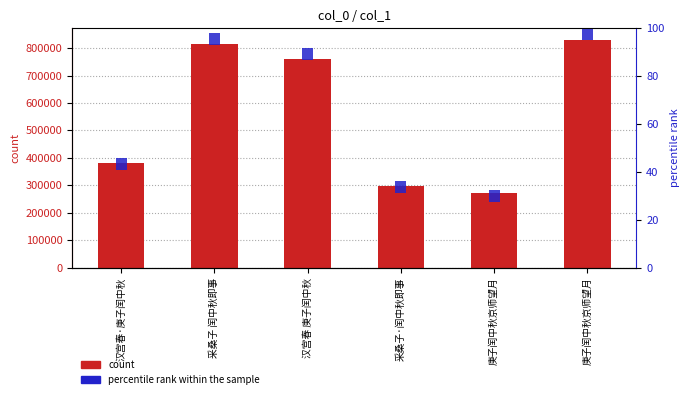

Which category has the highest value in the percentile rank within the sample series?

汉宫春·庚子闰中秋